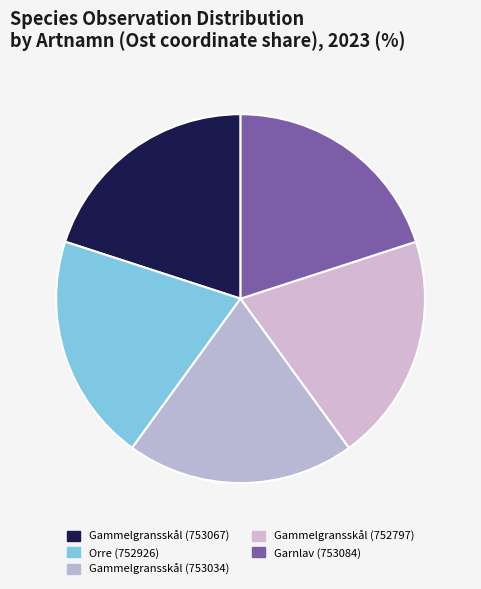

What is the ratio of the value at Gammelgransskål (752797) to the value at Orre (752926)?

1.0